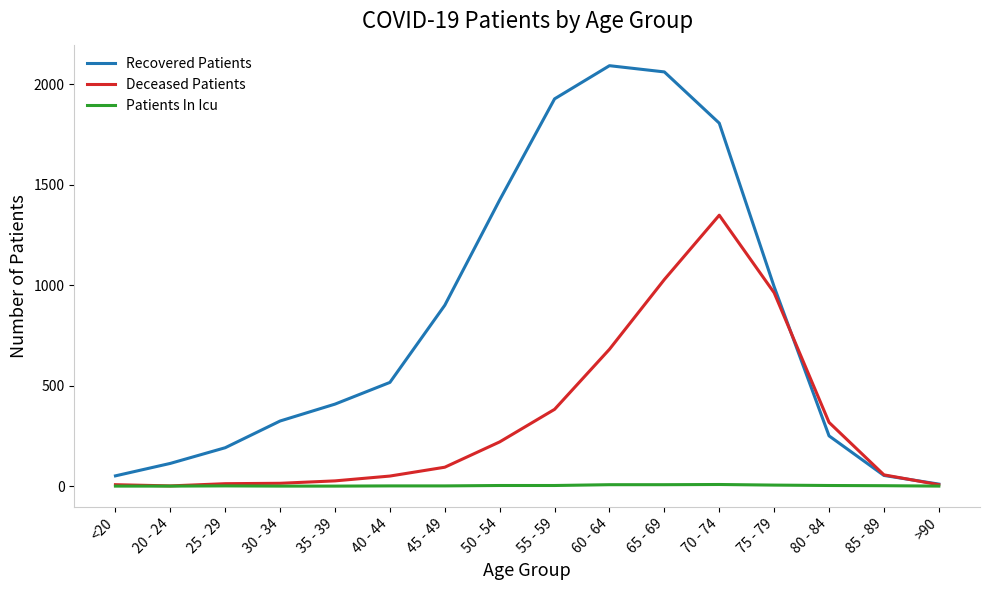

What is the difference between the Recovered Patients values at 30 - 34 and <20?

273